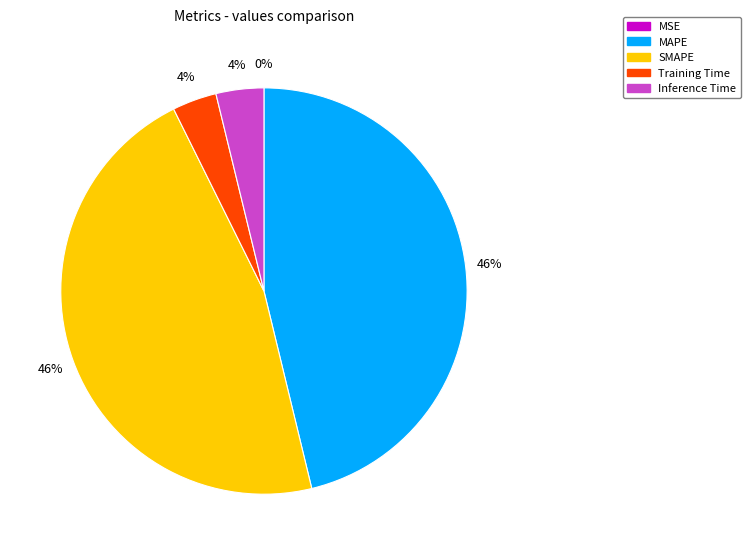

What percentage is the MAPE slice, to the nearest percent?

46%